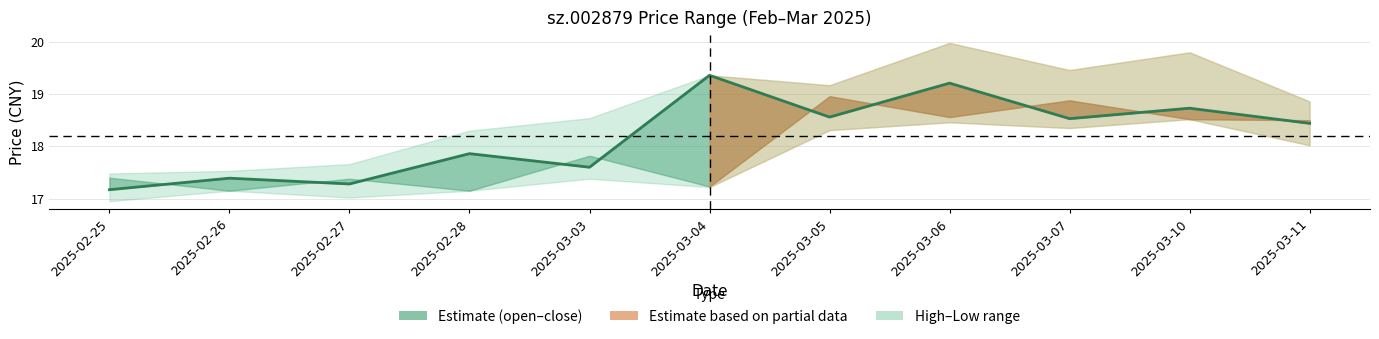

What is the maximum value shown in the chart?

19.4